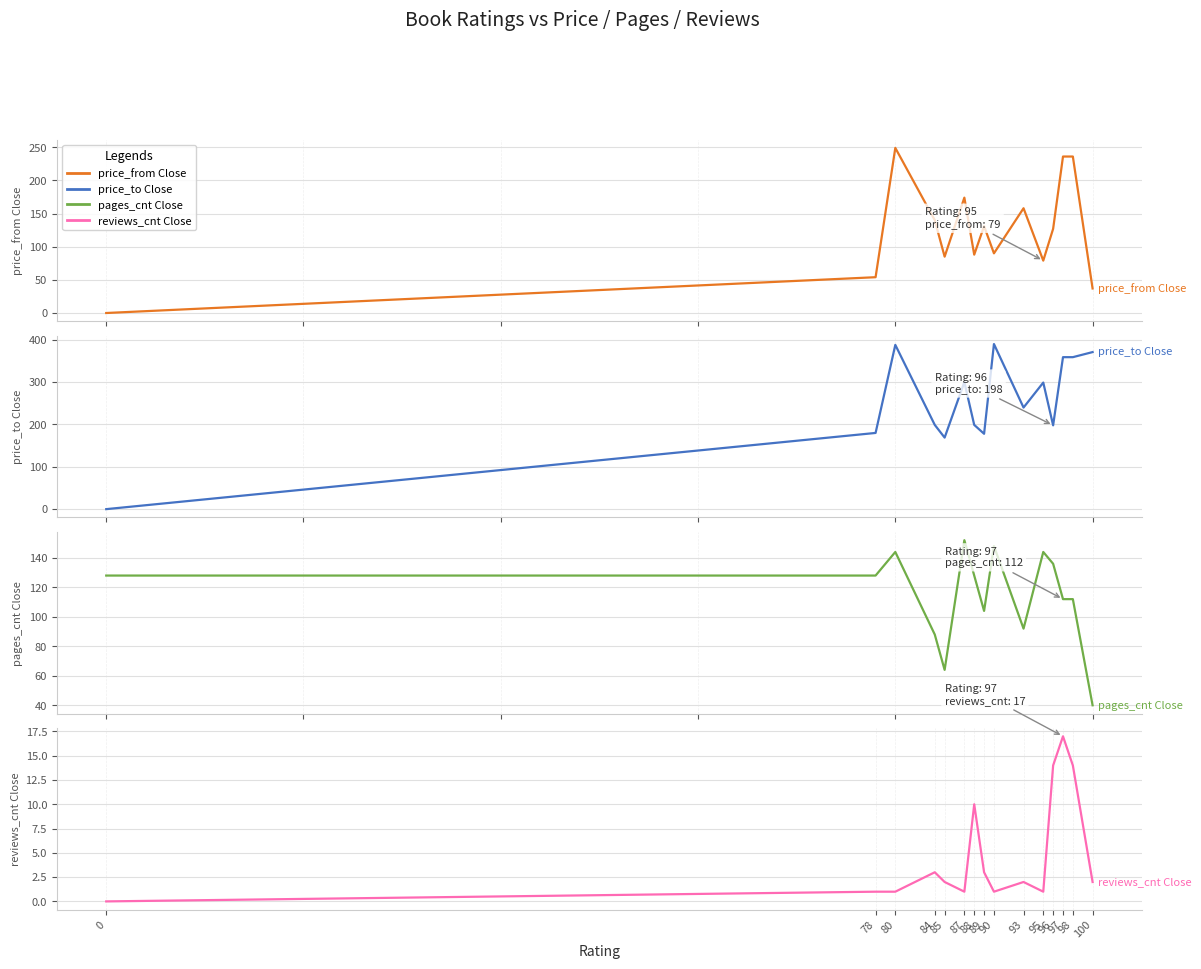

What is the greatest value displayed?

390